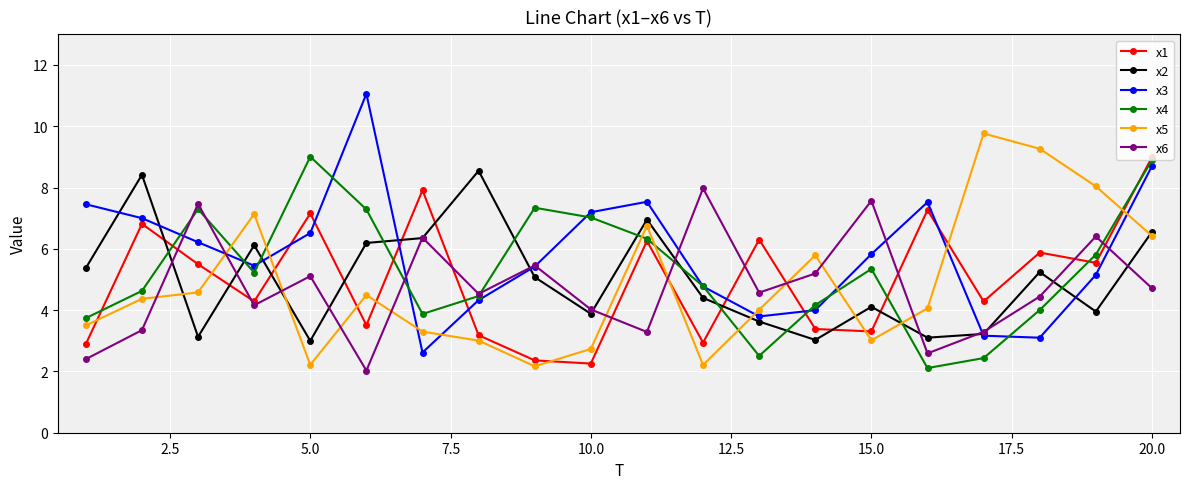

What is the lowest value of the x4 series?

2.1